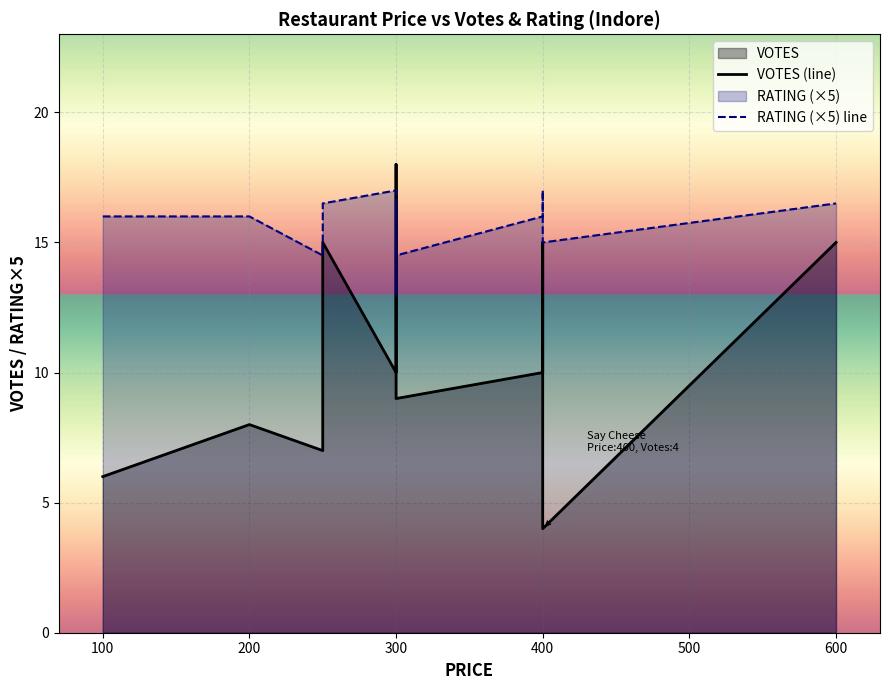

In RATING (×5) line, how many points are lower than both neighbors (excluding endpoints)?

4